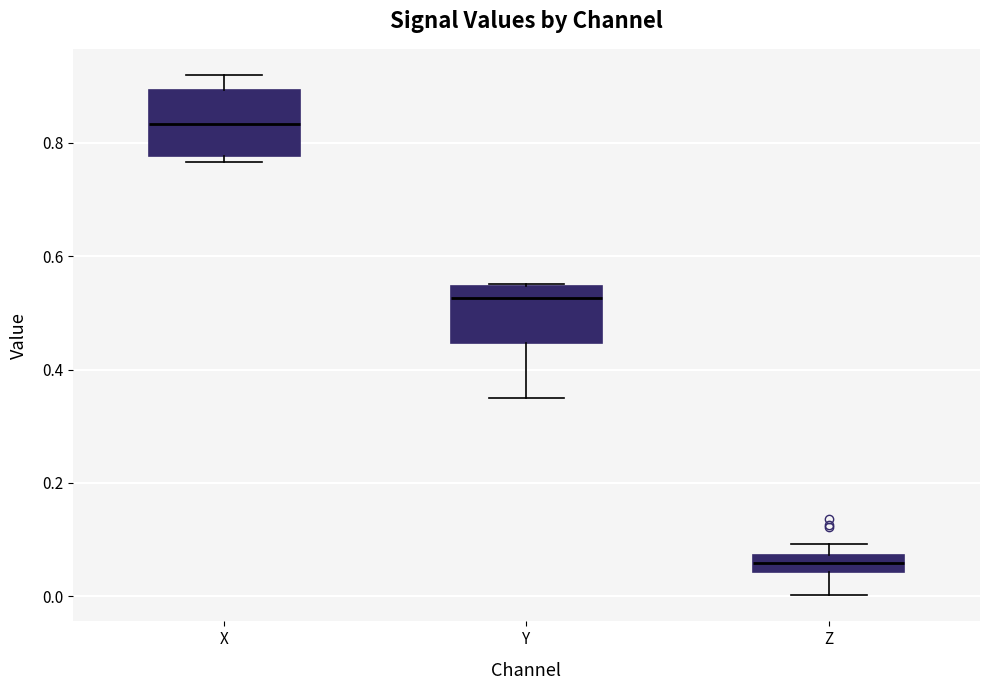

Where does the median line of the box for X sit on the y-axis? The values are not printed on the chart, so give them approximately, as read against the axis.

0.84